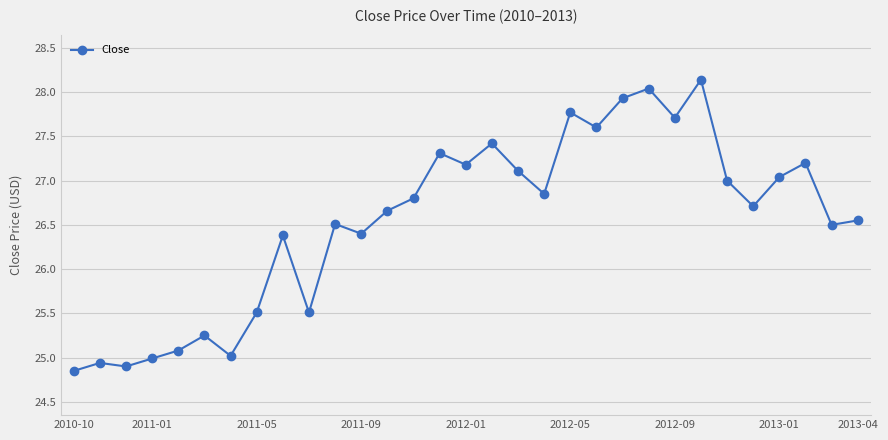

True or false: the data has more than 2 interior local peaks.

True